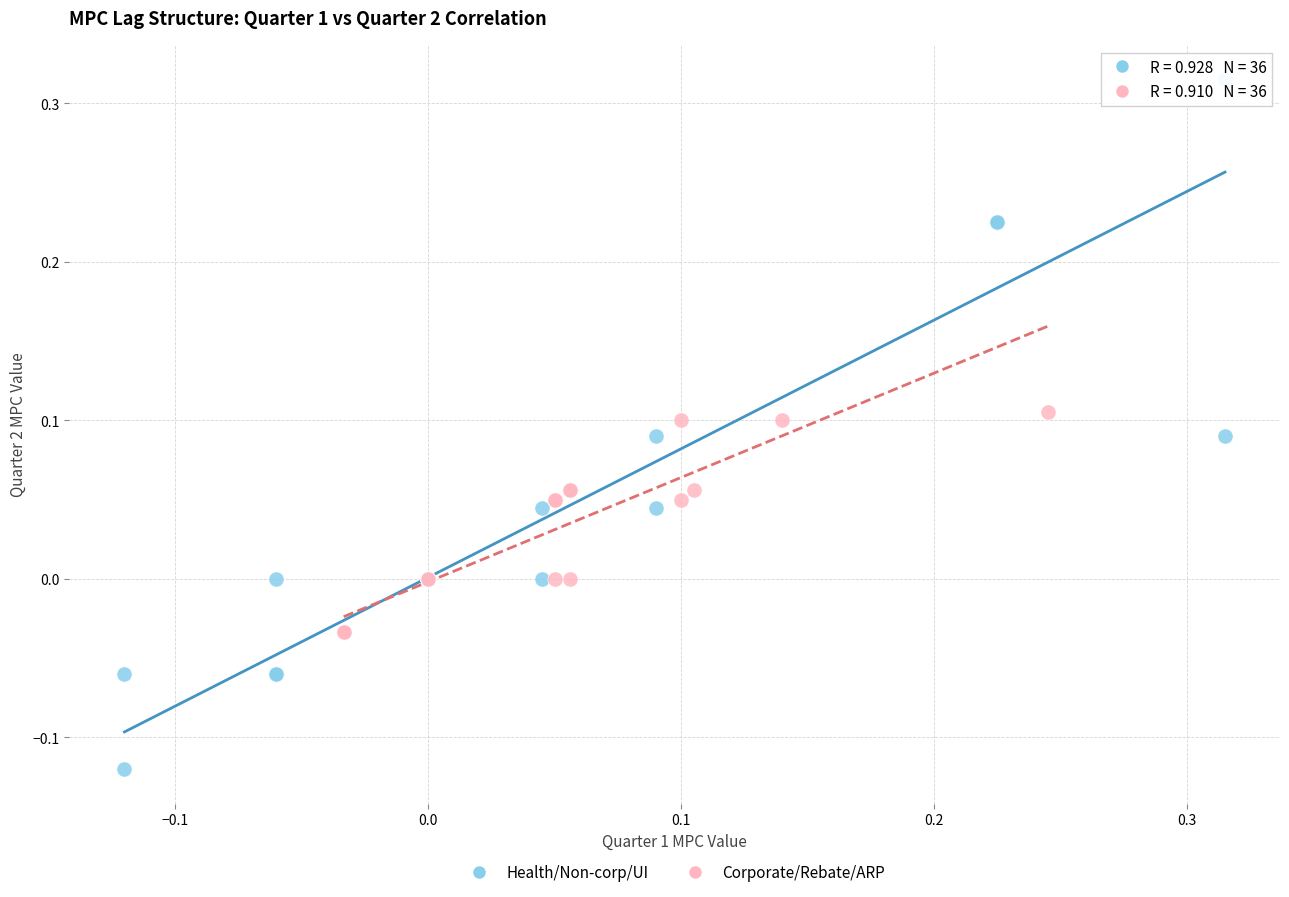

Which series has the widest spread of Y values?

Health/Non-corp/UI